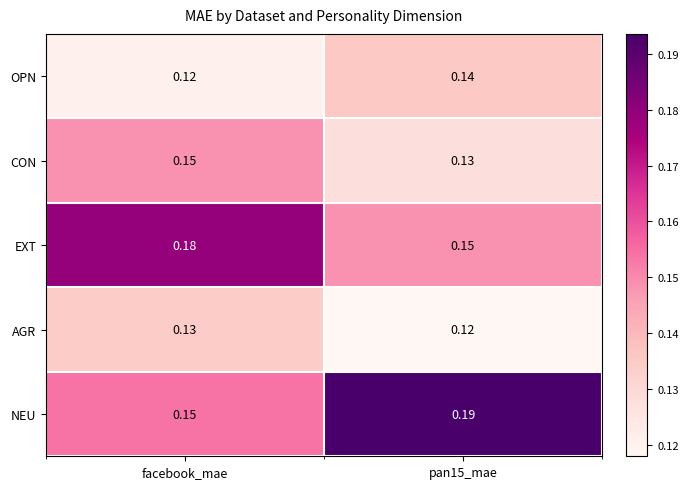

Which series has the widest spread of values?

NEU